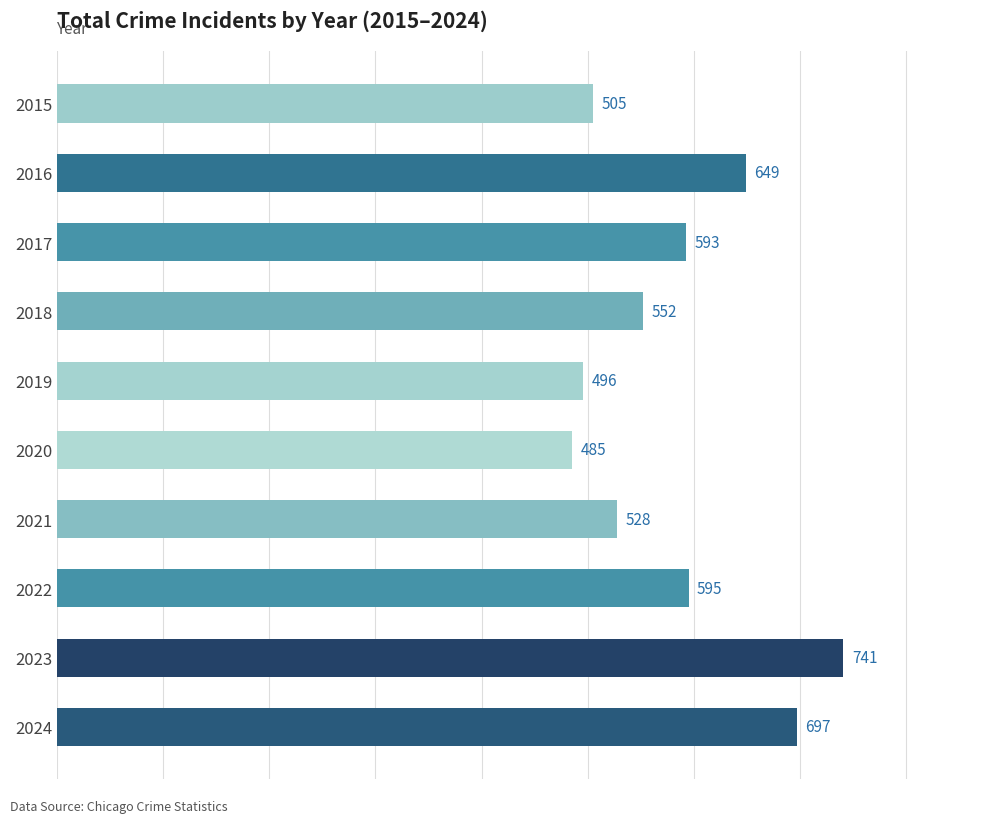

Approximately how many times larger is the value at 2023 compared to 2021?

1.4